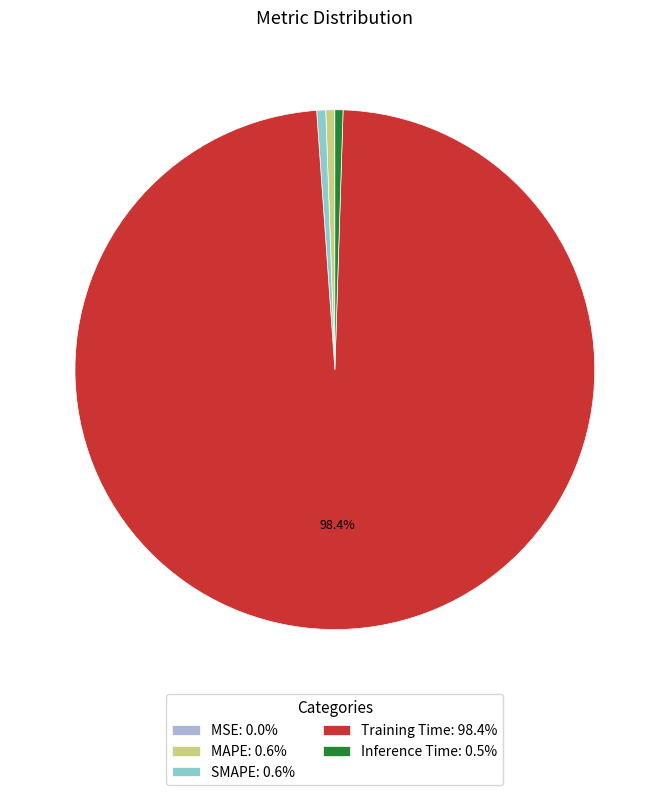

Is there any slice that represents more than half of the pie?

Yes